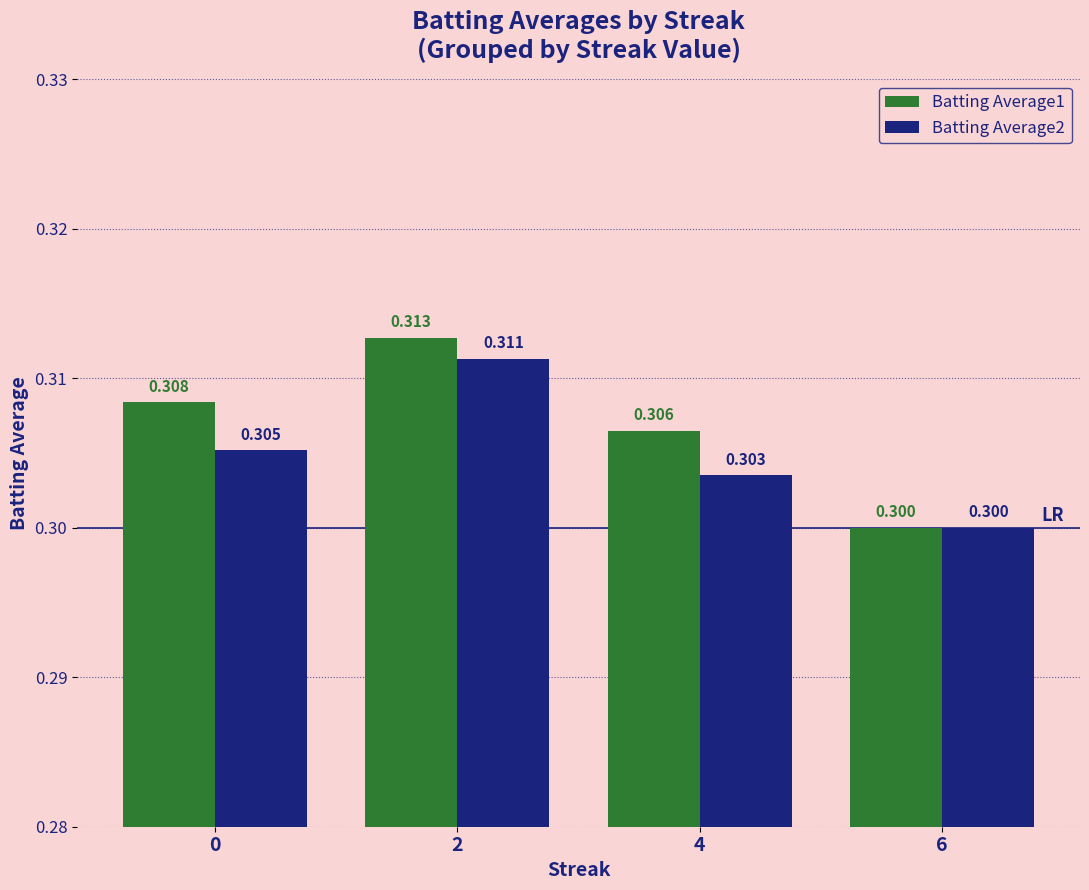

At how many categories does at least one series exceed 0?

4